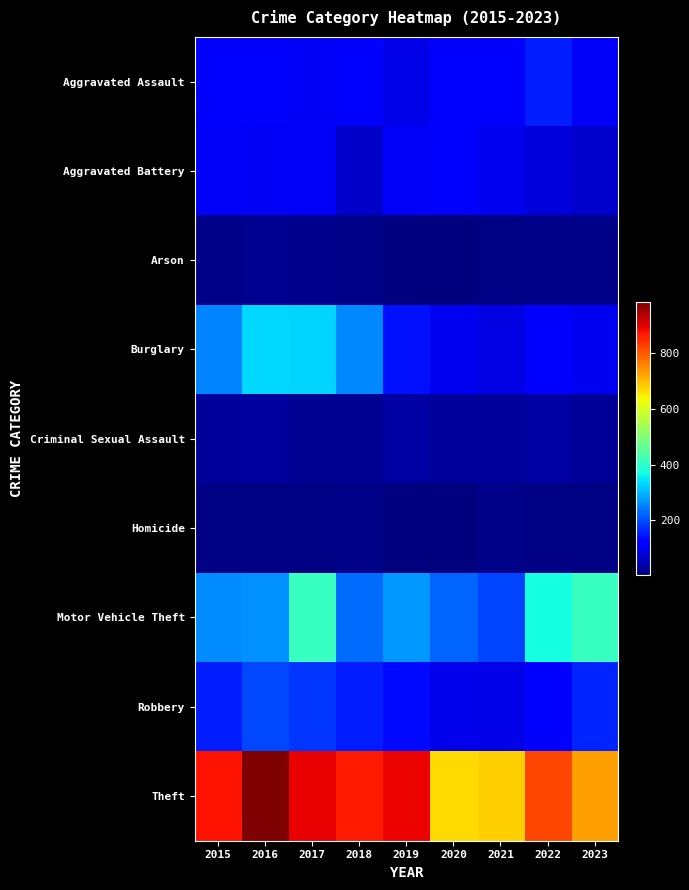

What is the maximum value shown in the chart?

984